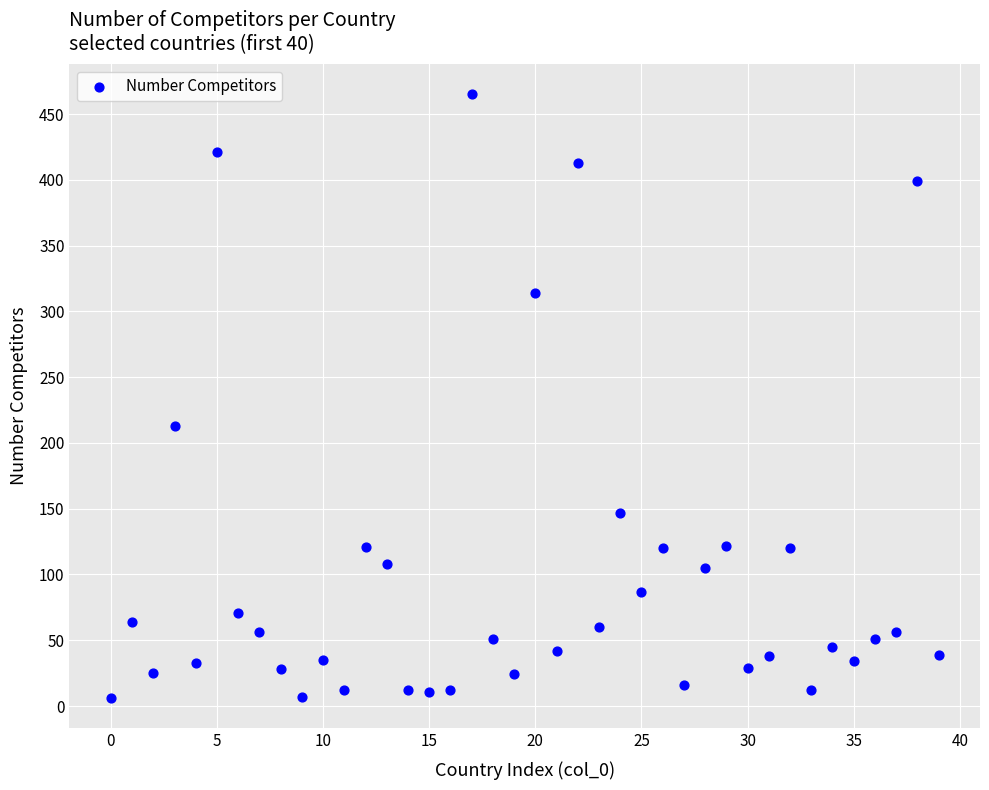

What Y value in the scatter plot is closest to 235?

213